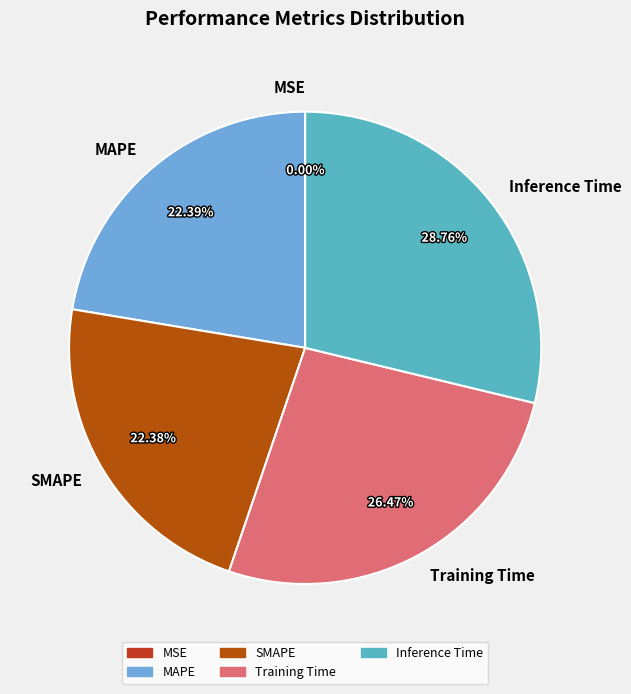

Do Training Time and MAPE together represent more than half of the pie?

No